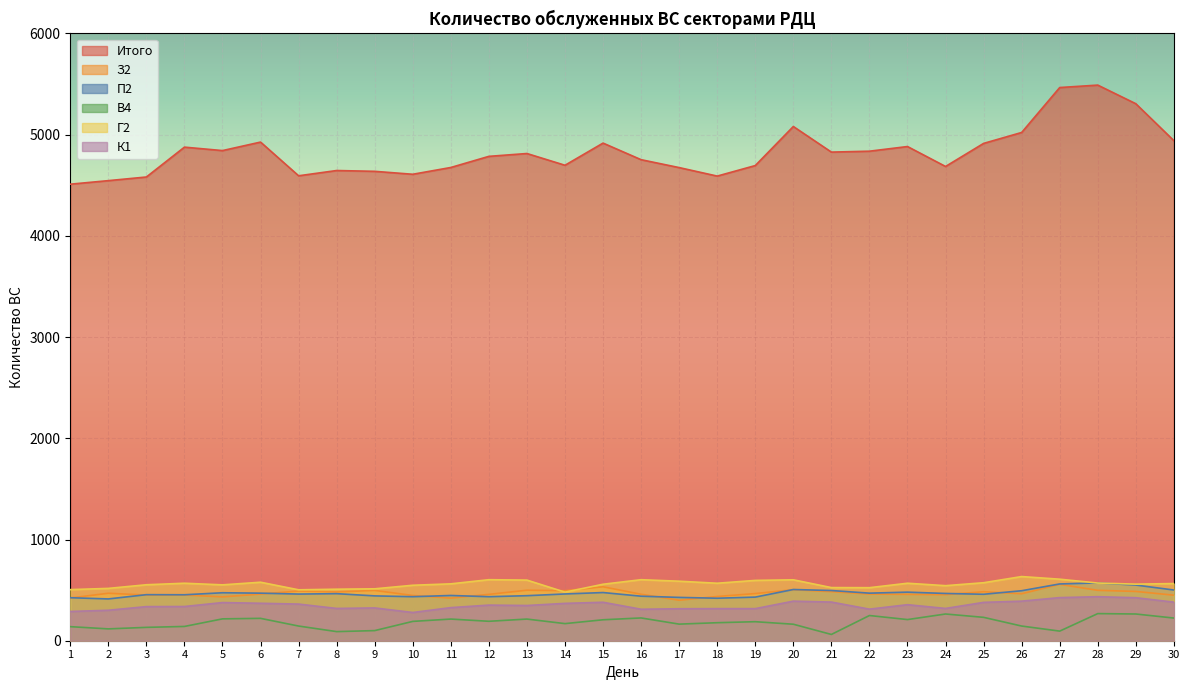

Between 16 and 14, which is larger?

16